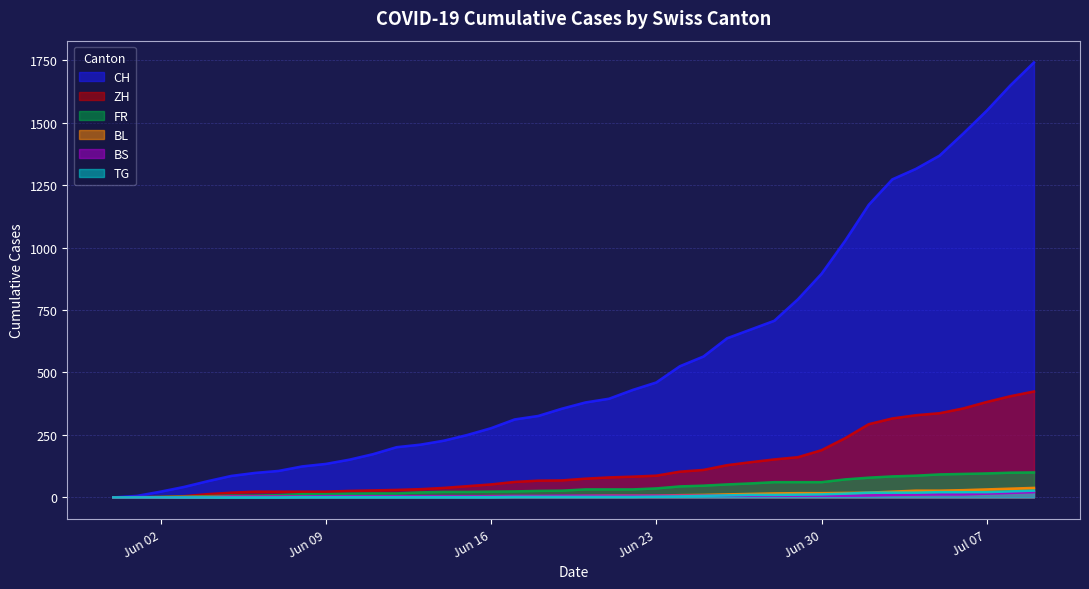

Reading left to right, what are all the values shown in this chart?

CH: 0	6	23	42	65	86	98	106	124	134	151	173	201	211	227	250	277	312	326	355	380	395	430	460	525	564	637	672	707	793	895	1027	1171	1273	1315	1368	1456	1548	1649	1741
ZH: 0	0	2	5	13	19	23	23	23	23	26	28	30	33	38	45	52	62	67	68	75	80	83	87	103	110	129	141	152	161	189	237	293	316	329	337	356	382	405	424
FR: 0	0	2	3	5	7	7	9	13	13	15	16	16	20	22	22	23	24	26	27	32	32	32	36	44	47	52	56	61	61	61	72	79	84	87	92	94	96	99	100
BL: 0	1	1	2	2	3	3	3	3	3	4	4	4	4	4	4	5	5	5	5	6	7	7	7	9	10	12	14	16	17	17	18	19	23	27	27	29	32	35	38
BS: 0	0	0	1	1	4	4	4	4	5	5	5	5	5	5	5	5	6	6	7	7	7	7	7	7	7	7	7	7	7	7	7	8	10	11	12	12	15	18	21
TG: 0	0	0	0	0	0	0	0	1	1	1	1	1	1	1	1	1	2	2	2	2	2	2	3	4	6	8	10	10	11	12	15	19	19	19	21	21	21	24	27